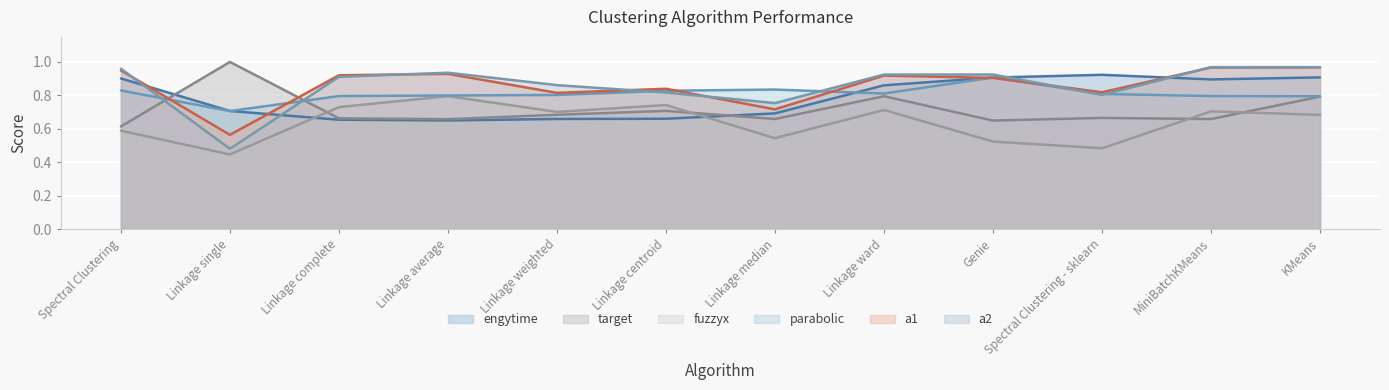

In fuzzyx, how many points are lower than both neighbors (excluding endpoints)?

4